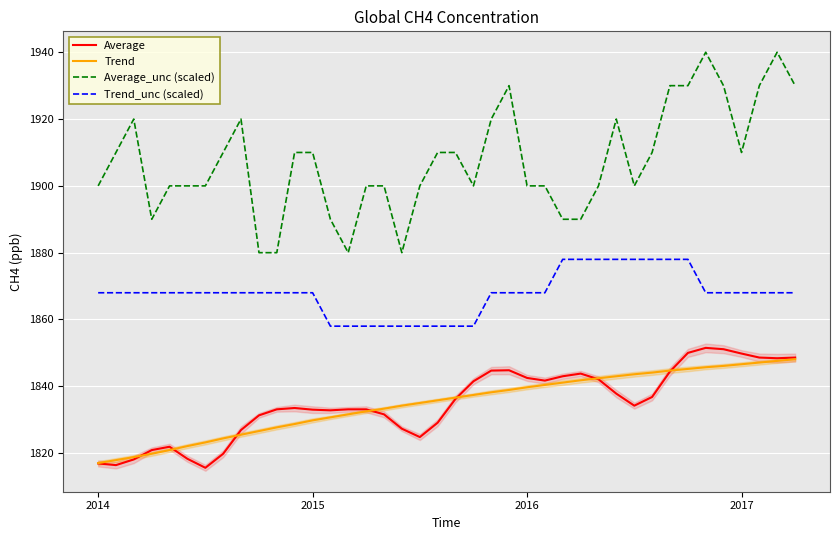

True or false: Trend and Trend_unc (scaled) cross at least once.

False